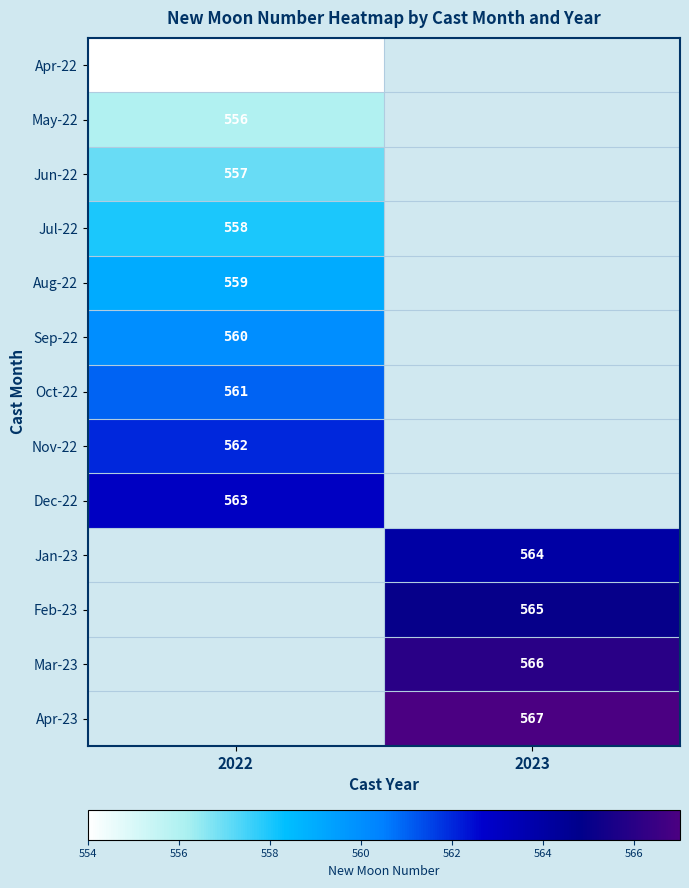

The Jul-22 series shows 558 at 2022. True or false?

True